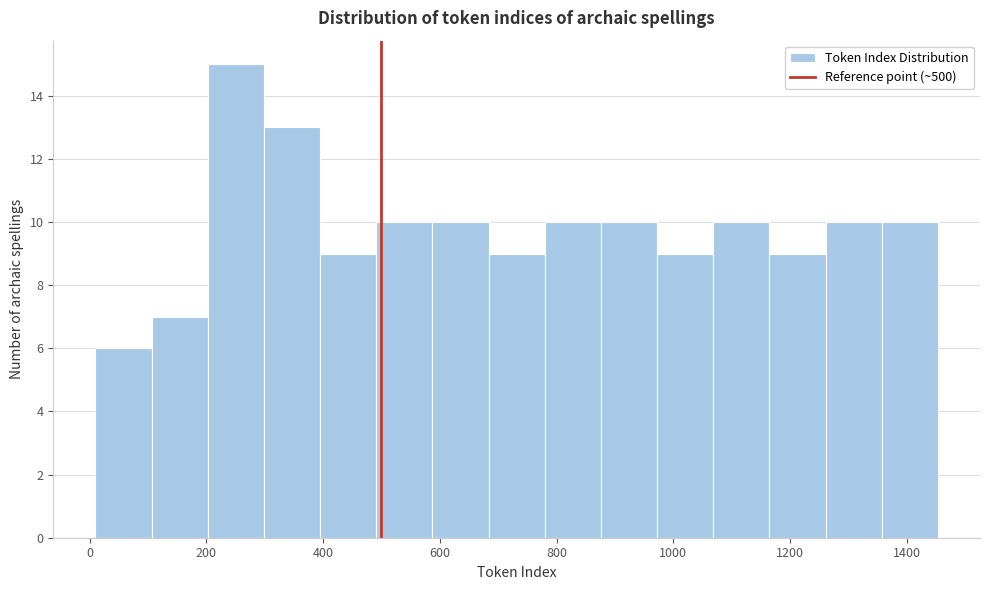

How tall is the bar that spans 1060 to 1160 on the x-axis? Neither the bar edges nor the heights are printed on the chart, so give them approximately, as read against the axes.

10